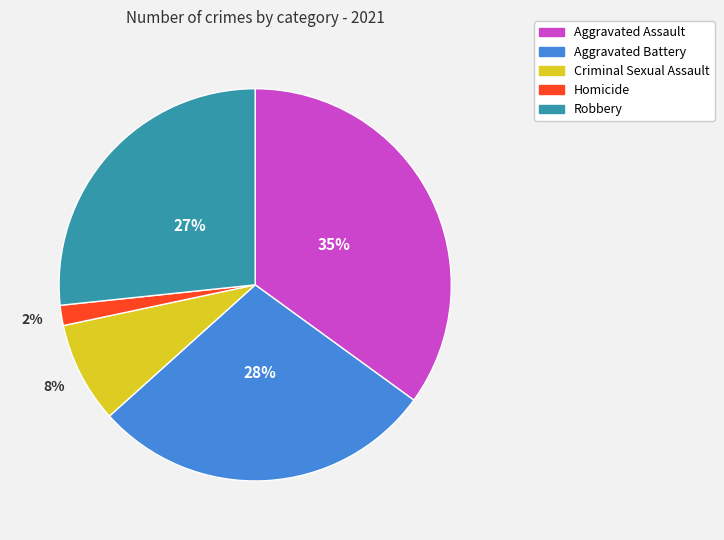

Rank the categories by value from lowest to highest.

Homicide, Criminal Sexual Assault, Robbery, Aggravated Battery, Aggravated Assault